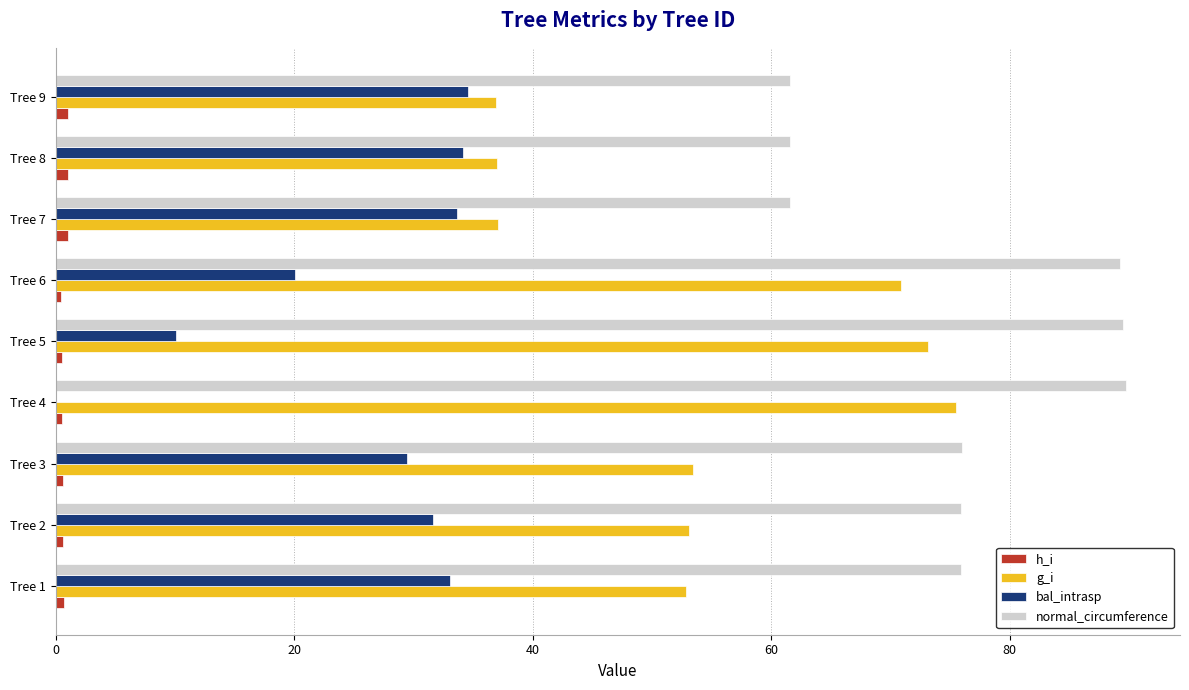

What is the sum of all normal_circumference values?

681.0